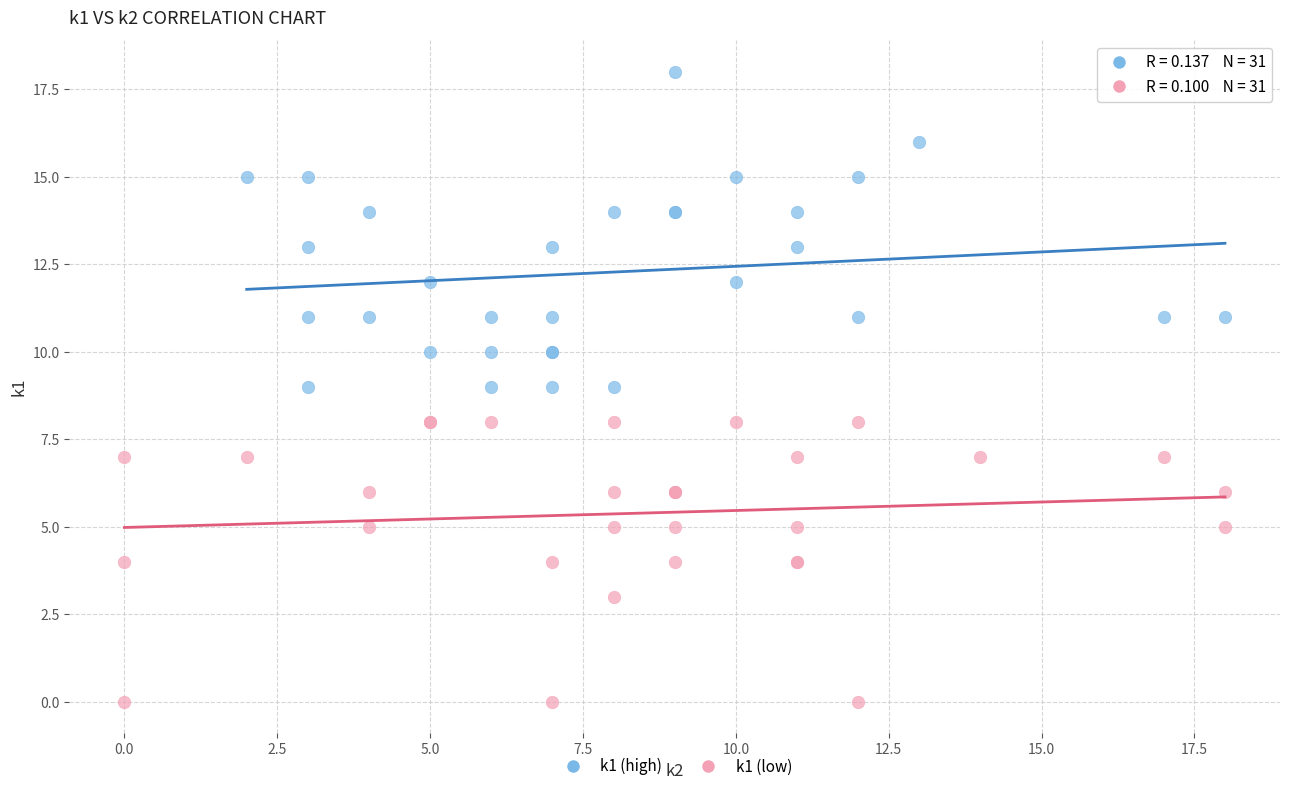

Which series reaches the minimum Y coordinate?

k1 (low)